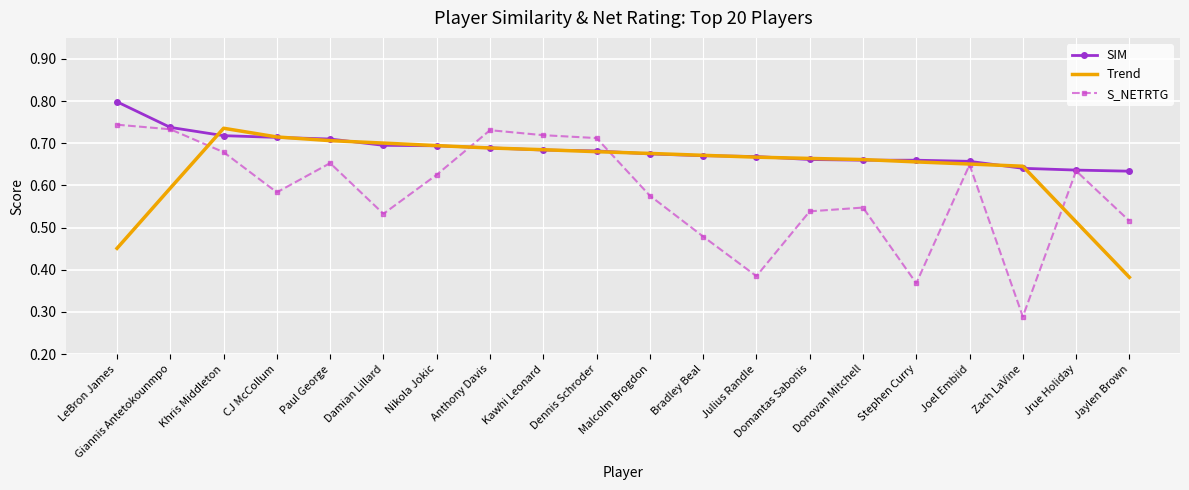

At which category does the chart reach its peak across all series?

LeBron James